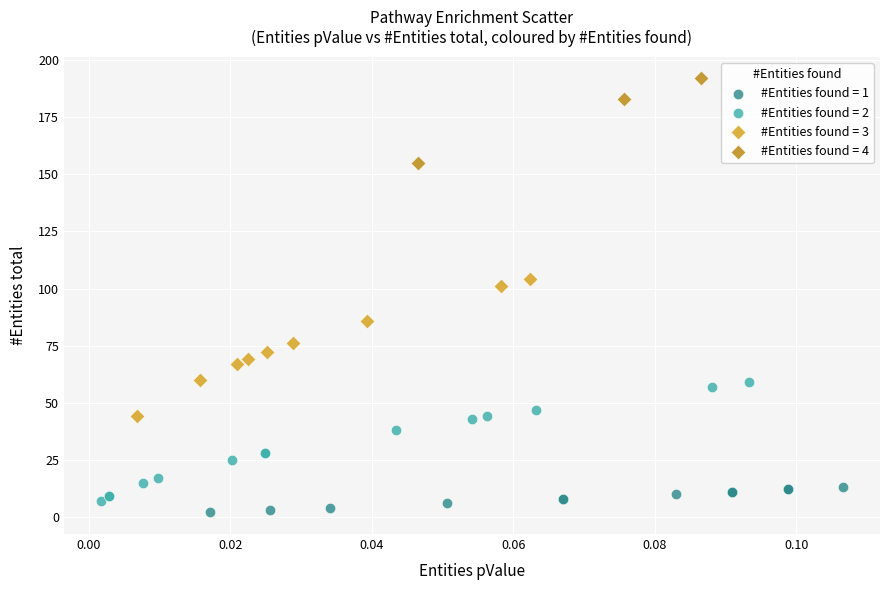

Which series has the largest Y range (max minus min)?

#Entities found = 3